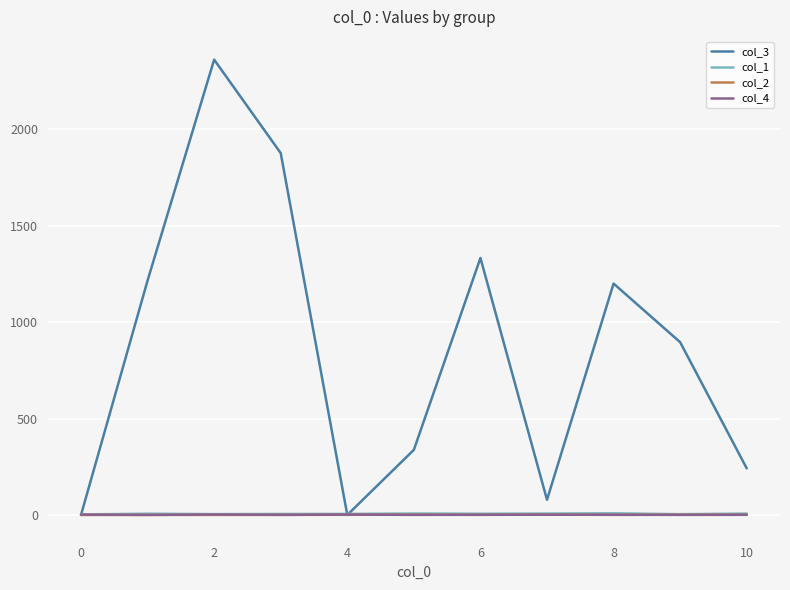

How many times do col_3 and col_1 cross each other?

3